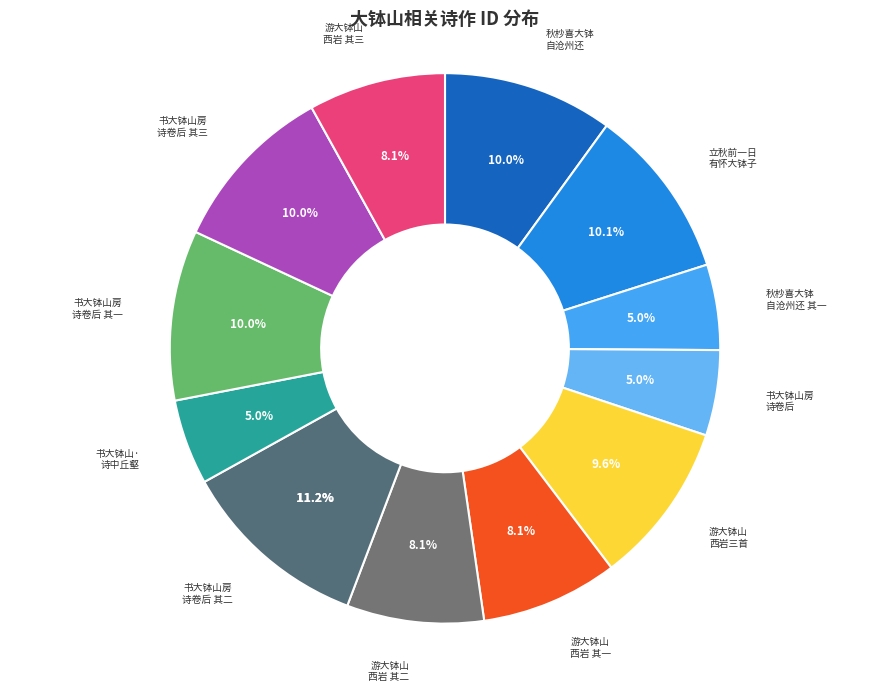

Rank the categories by value from lowest to highest.

书大钵山·诗中丘壑梦中缘, 书大钵山房诗卷后, 秋杪喜大钵自沧州还 其一, 游大钵山西岩刘将军陆侯李三进士同集以横山最高处为韵赋诗三首 其一, 游大钵山西岩刘将军陆侯李三进士同集以横山最高处为韵赋诗三首 其二, 游大钵山西岩刘将军陆侯李三进士同集以横山最高处为韵赋诗三首 其三, 游大钵山西岩刘将军陆侯李三进士同集以横山最高处为韵赋诗三首, 秋杪喜大钵自沧州还, 书大钵山房诗卷后 其一, 书大钵山房诗卷后 其三, 立秋前一日有怀大钵子, 书大钵山房诗卷后 其二